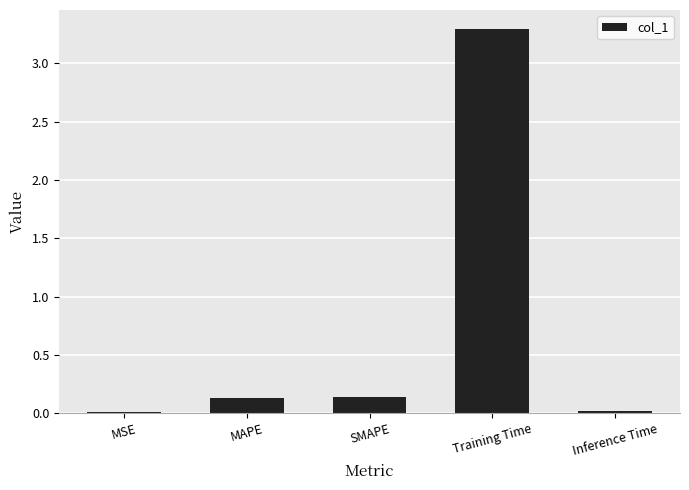

What is the sum of all values?

3.6